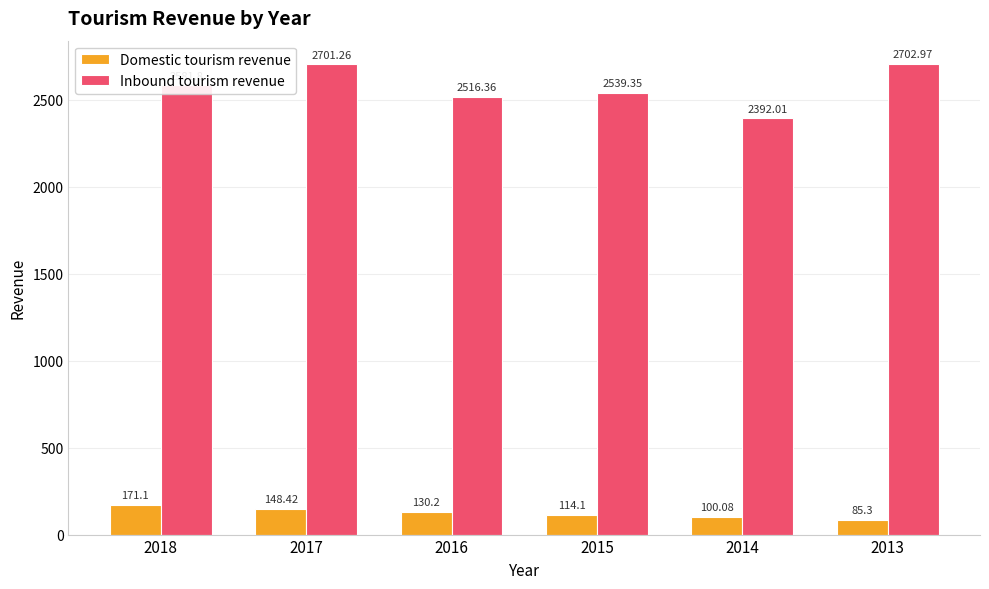

At 2013, list the series in order from largest to smallest.

Inbound tourism revenue, Domestic tourism revenue